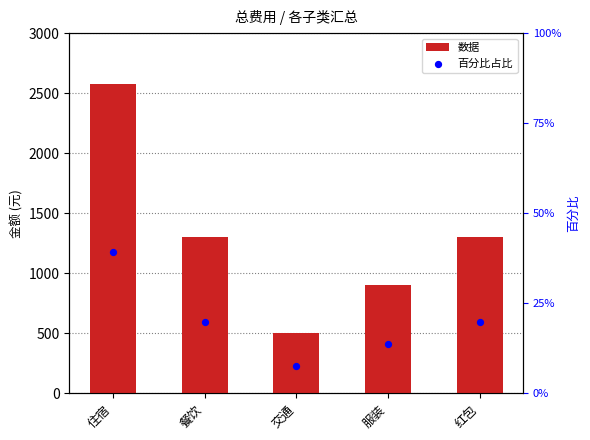

Which series has the largest total across all categories?

数据